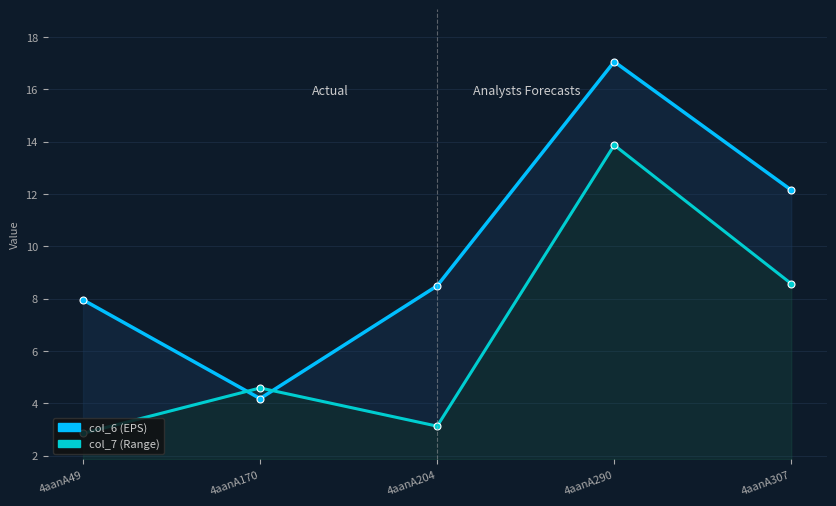

The value of col_6 at 4aanA170 is 4.2. True or false?

True